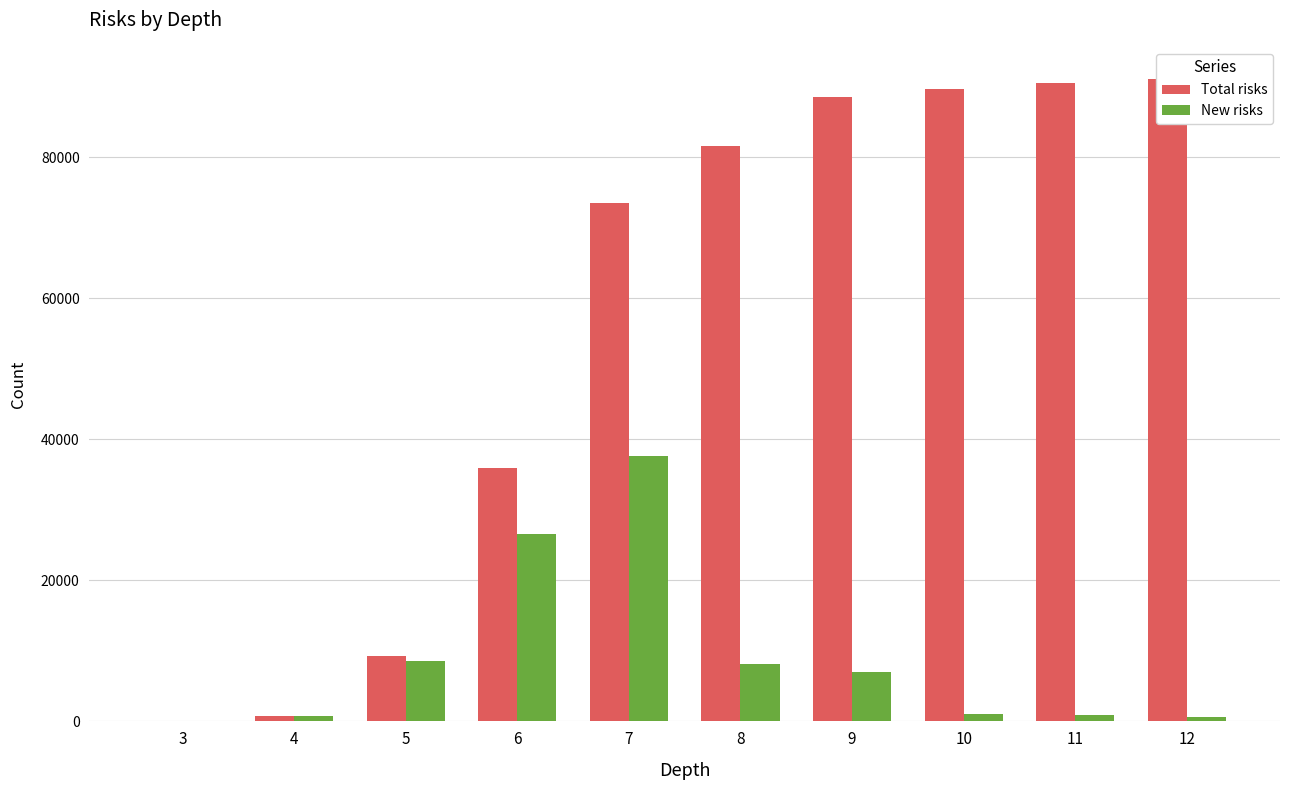

Count the number of data series in this chart.

2